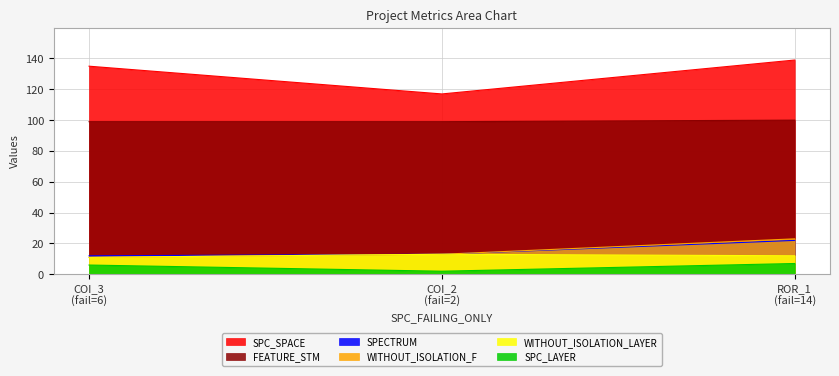

What is the minimum value for WITHOUT_ISOLATION_LAYER?

11